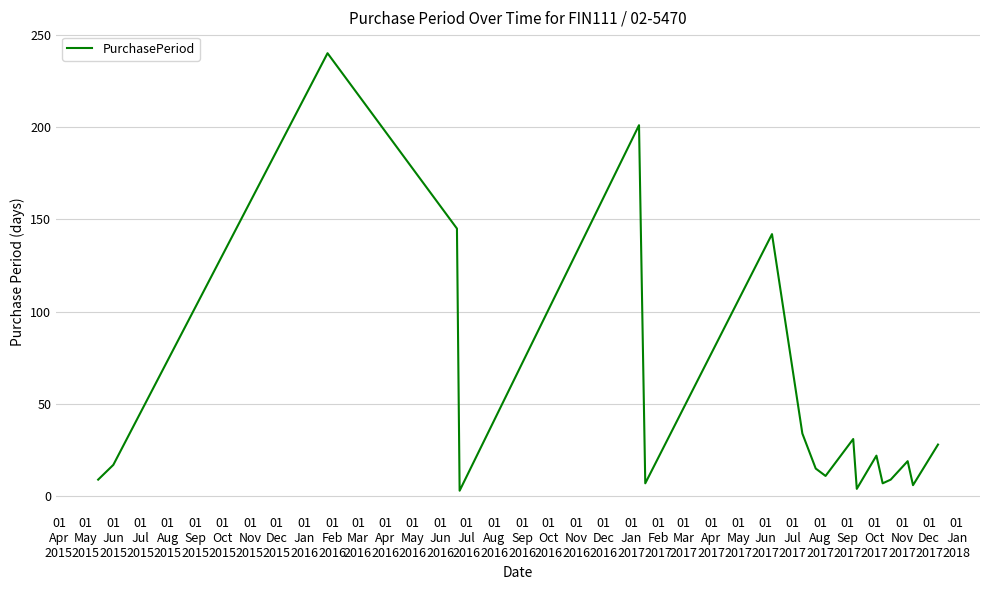

Does the chart have visible grid lines?

Yes